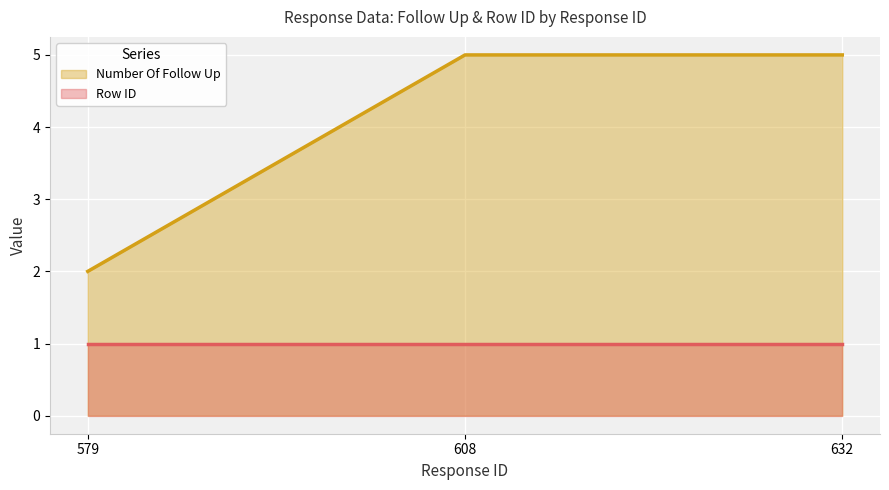

Which label corresponds to the smallest value in the chart?

579